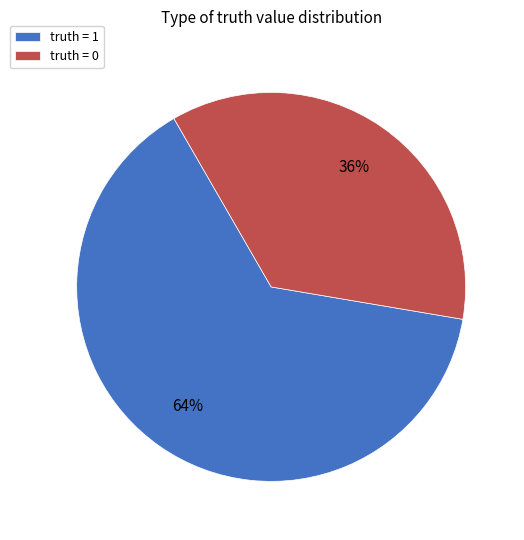

How many slices are in this pie chart?

2